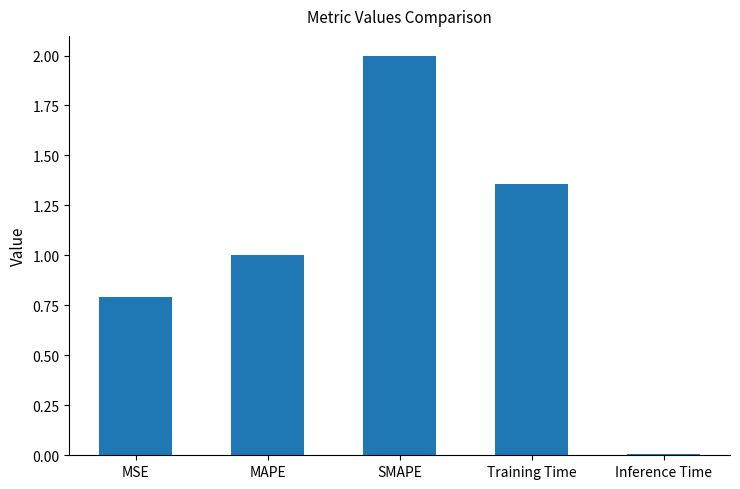

What is the label of the 1st bar from the right?

Inference Time